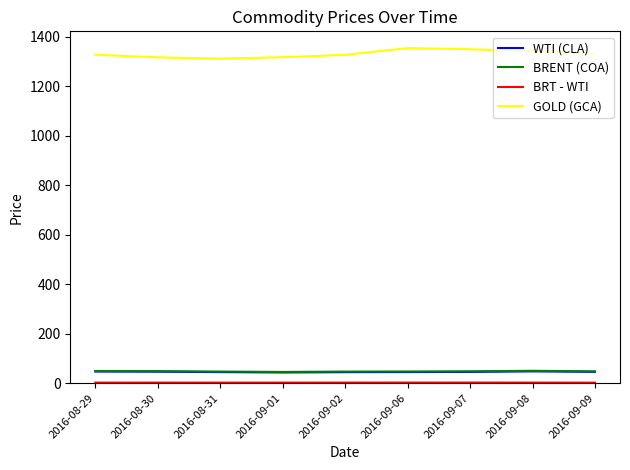

Which series has the widest spread of values?

GOLD (GCA)